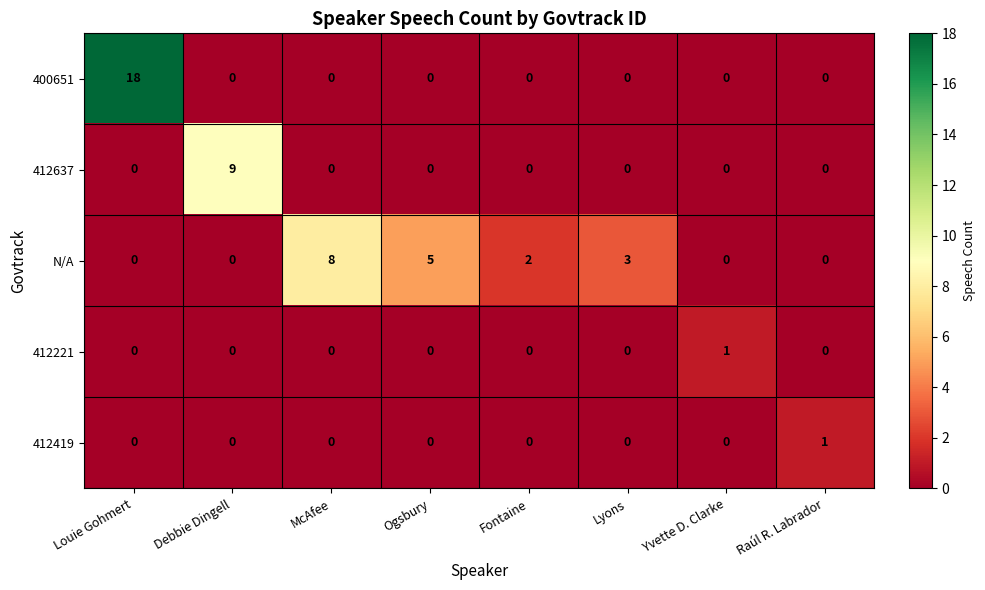

Count the N/A values in the range 0 to 5.

7